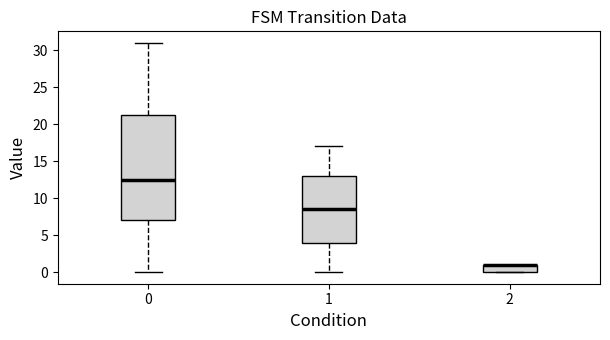

Which box is the tallest, from its lower edge to its upper edge?

0